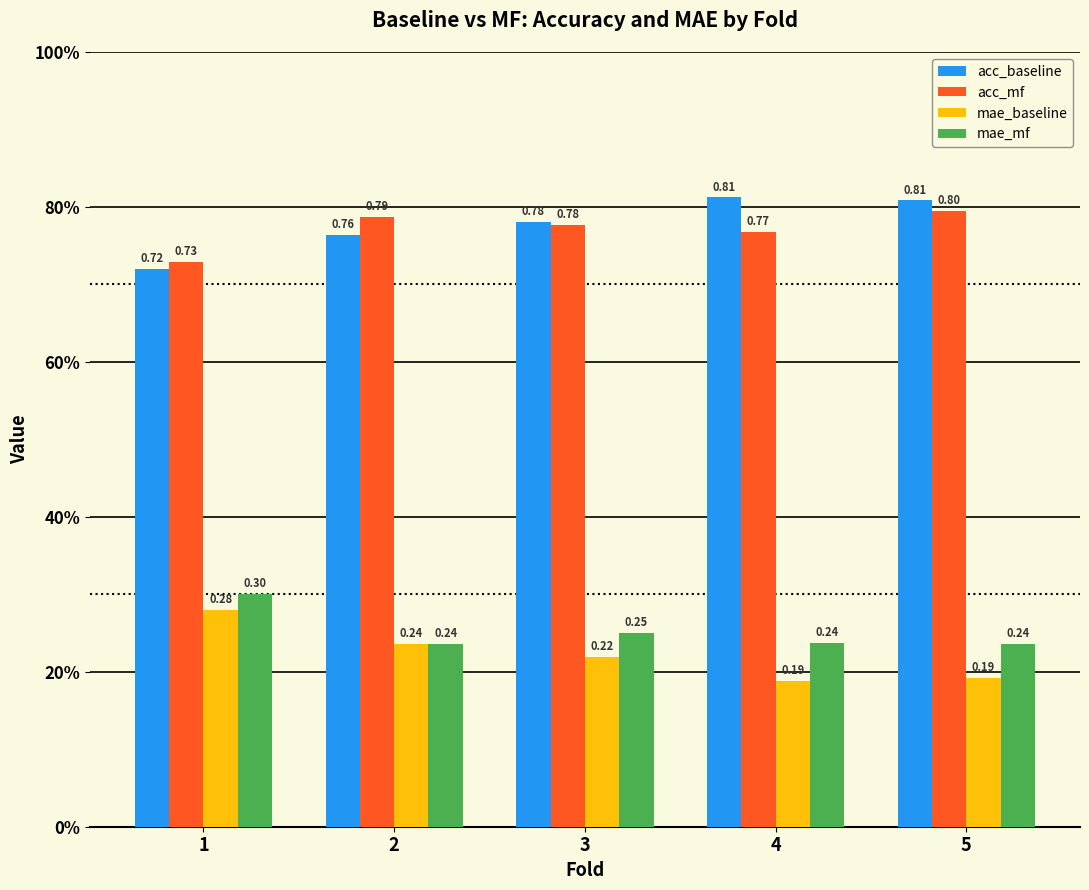

Are the bars horizontal?

No